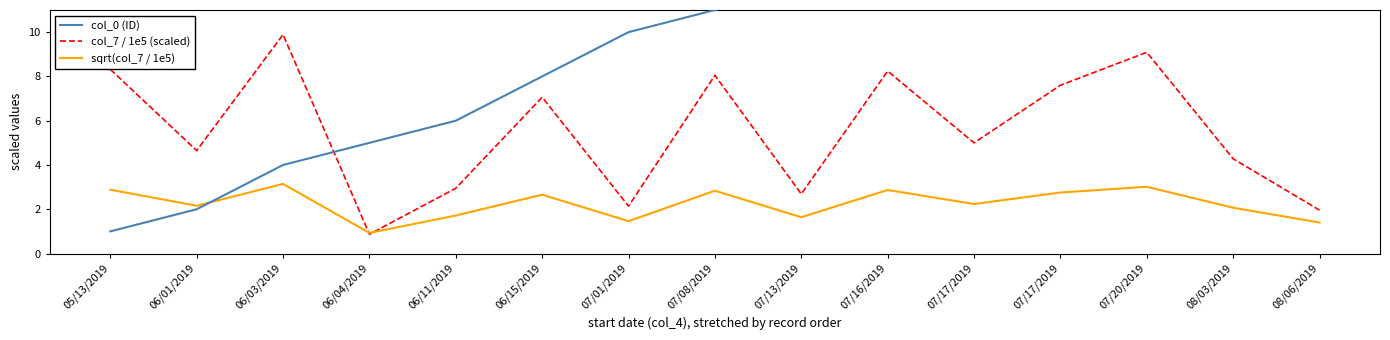

What is the total value across all series at 05/13/2019?

12.2